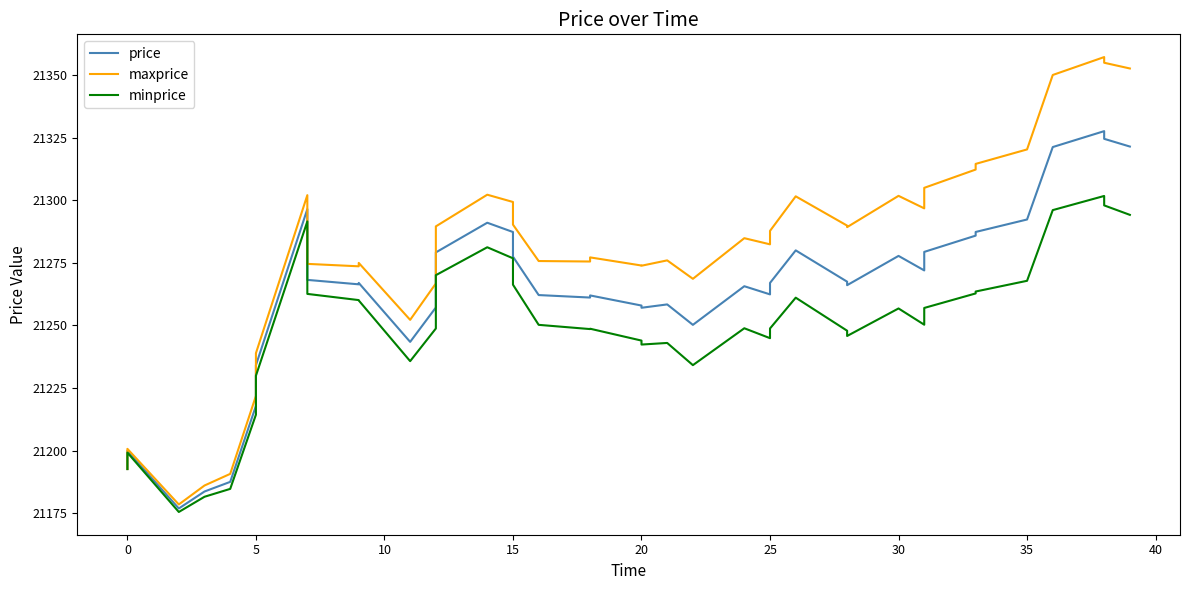

Read the maxprice value at 31.

21296.8